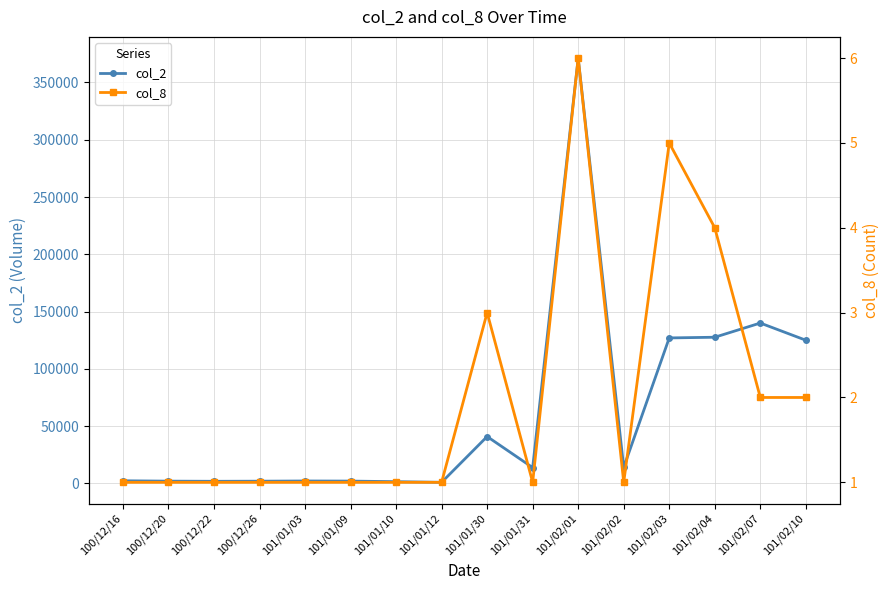

True or false: col_8 and col_2 cross at least once.

False